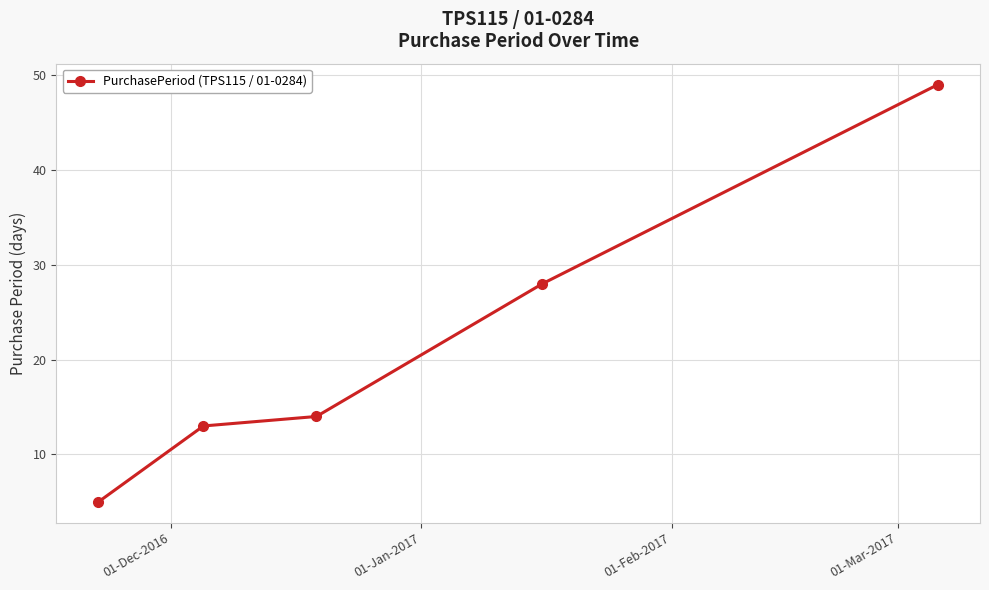

What is the value of the 4th point from the left?

28